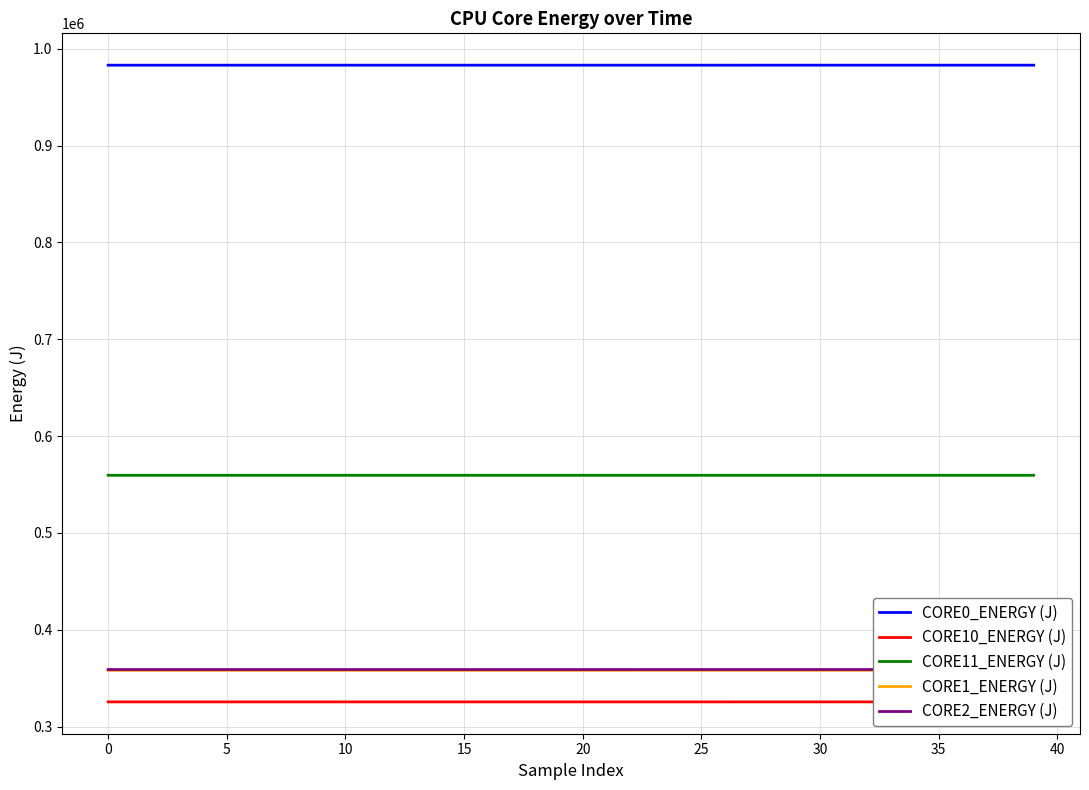

What is the minimum value for CORE11_ENERGY (J)?

559505.2